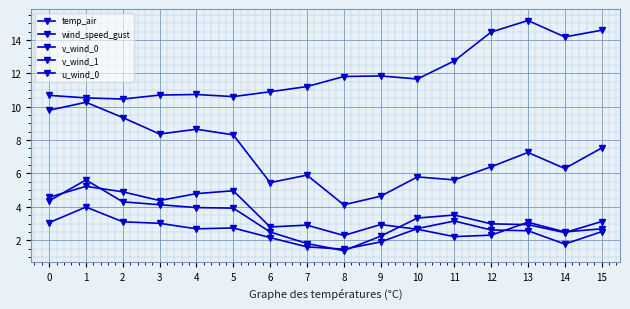

At which label does wind_speed_gust reach its peak?

1